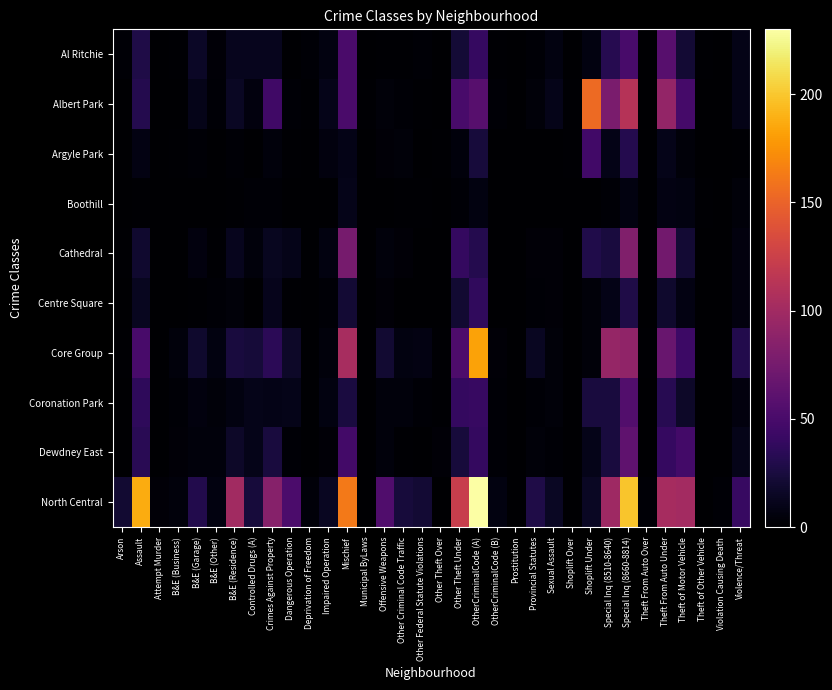

At which category is the sum across all series the highest?

Special Inq (8660-8814)